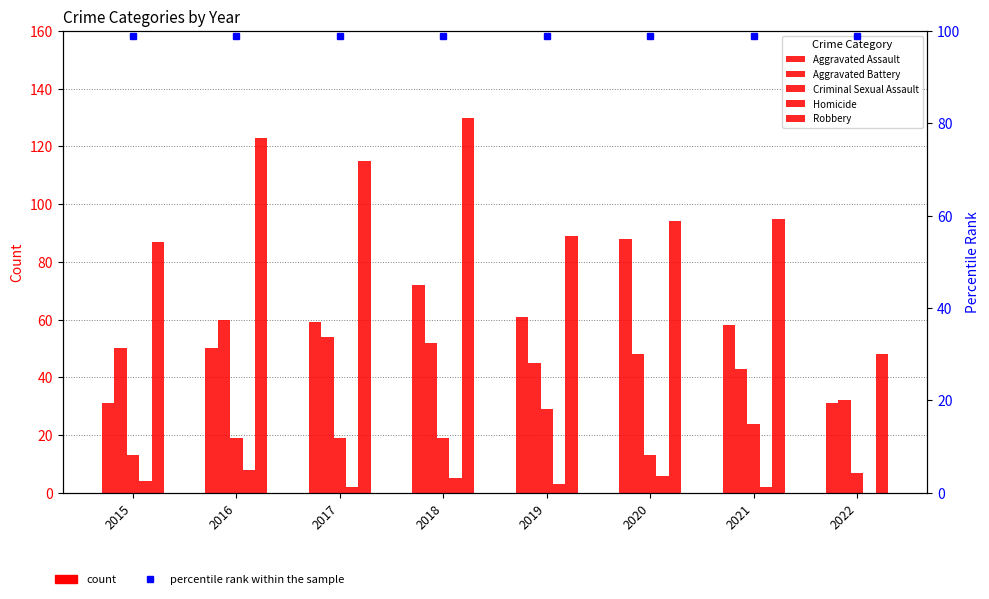

At which label is percentile rank within the sample closest to 99?

2015